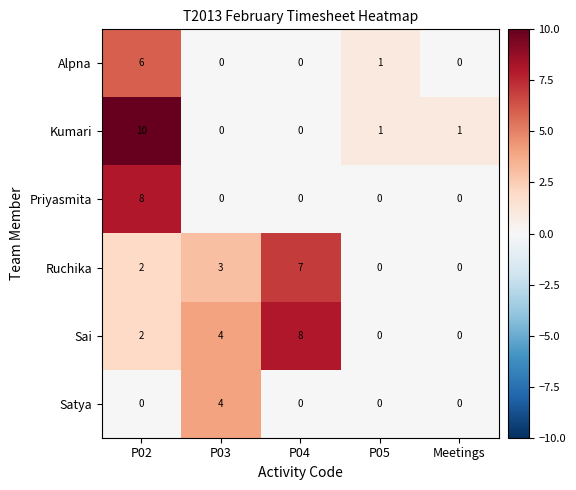

What is the difference between the maximum and minimum values in the Satya series?

4